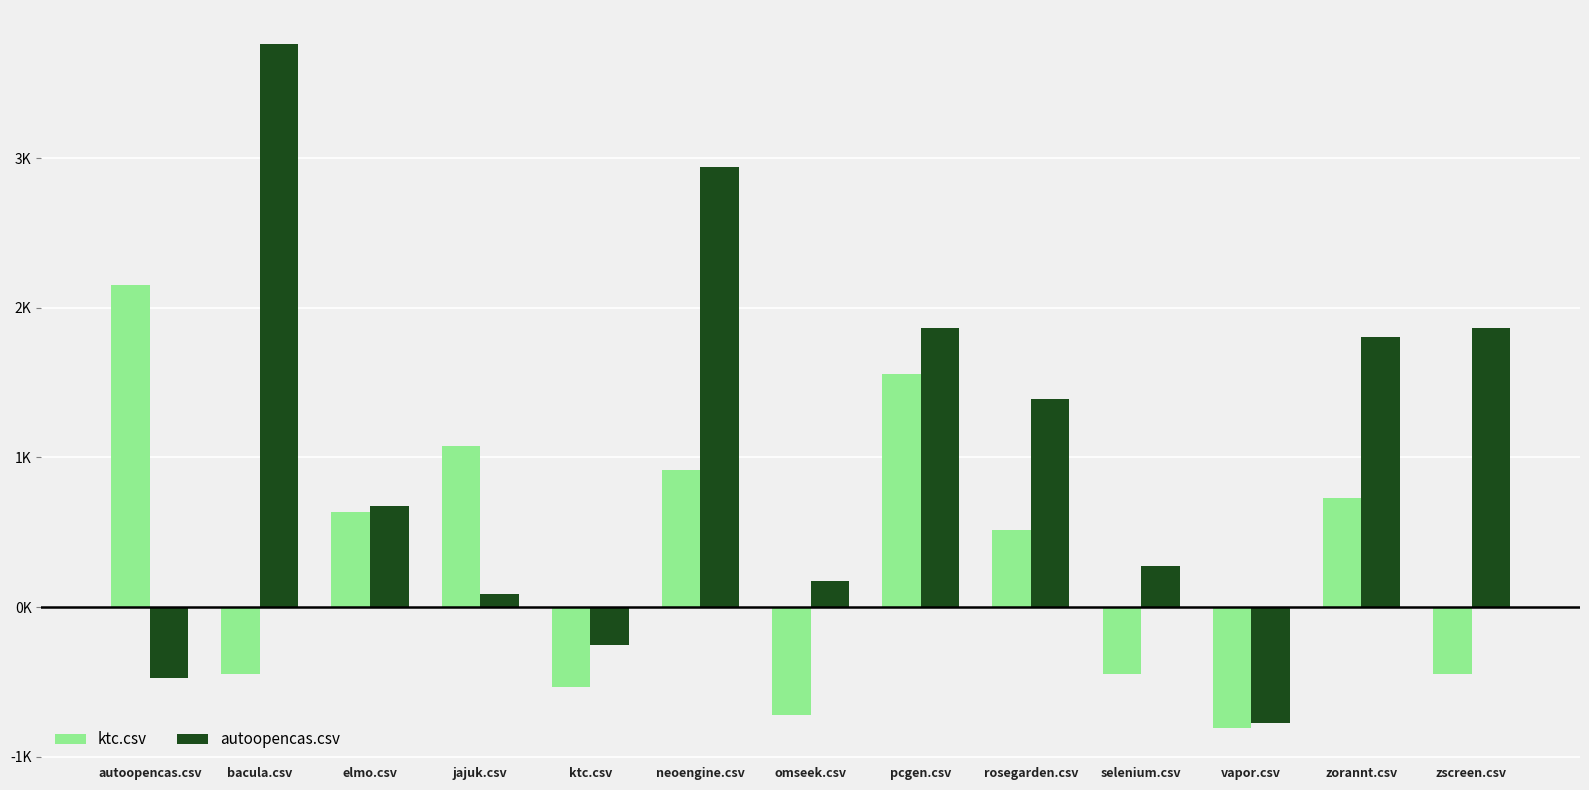

Reading right to left, transcribe all the data shown in this chart.

ktc.csv: zscreen.csv=-445.2	zorannt.csv=727.8	vapor.csv=-807.2	selenium.csv=-444.2	rosegarden.csv=518.3	pcgen.csv=1556.8	omseek.csv=-717.7	neoengine.csv=915.8	ktc.csv=-535.7	jajuk.csv=1076.3	elmo.csv=634.3	bacula.csv=-445.2	autoopencas.csv=2152.8
autoopencas.csv: zscreen.csv=1867.3	zorannt.csv=1803.8	vapor.csv=-776.7	selenium.csv=273.8	rosegarden.csv=1387.3	pcgen.csv=1867.3	omseek.csv=176.8	neoengine.csv=2943.3	ktc.csv=-250.2	jajuk.csv=86.8	elmo.csv=677.3	bacula.csv=3760.8	autoopencas.csv=-471.2